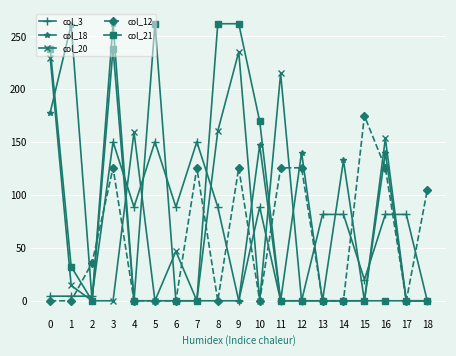

Which series has the largest total across all categories?

col_21